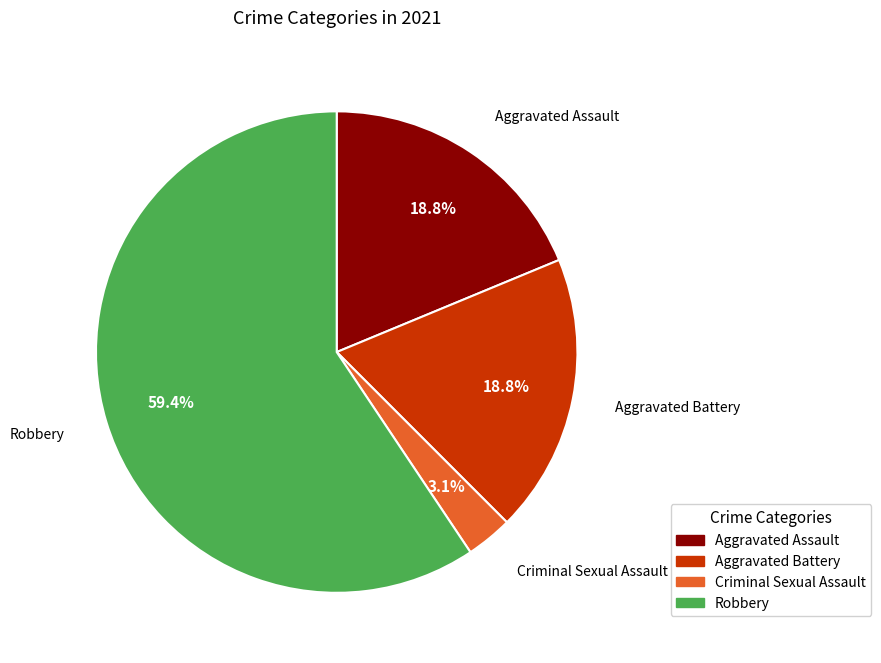

Does Aggravated Battery account for over 50% of the chart?

No